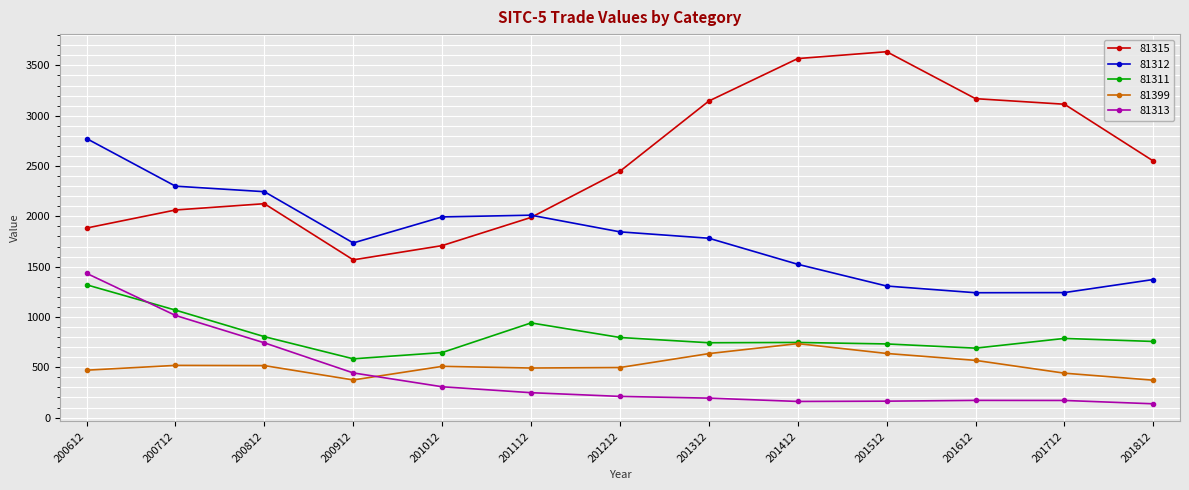

Rank the series by their maximum value, from highest to lowest.

81315, 81312, 81313, 81311, 81399